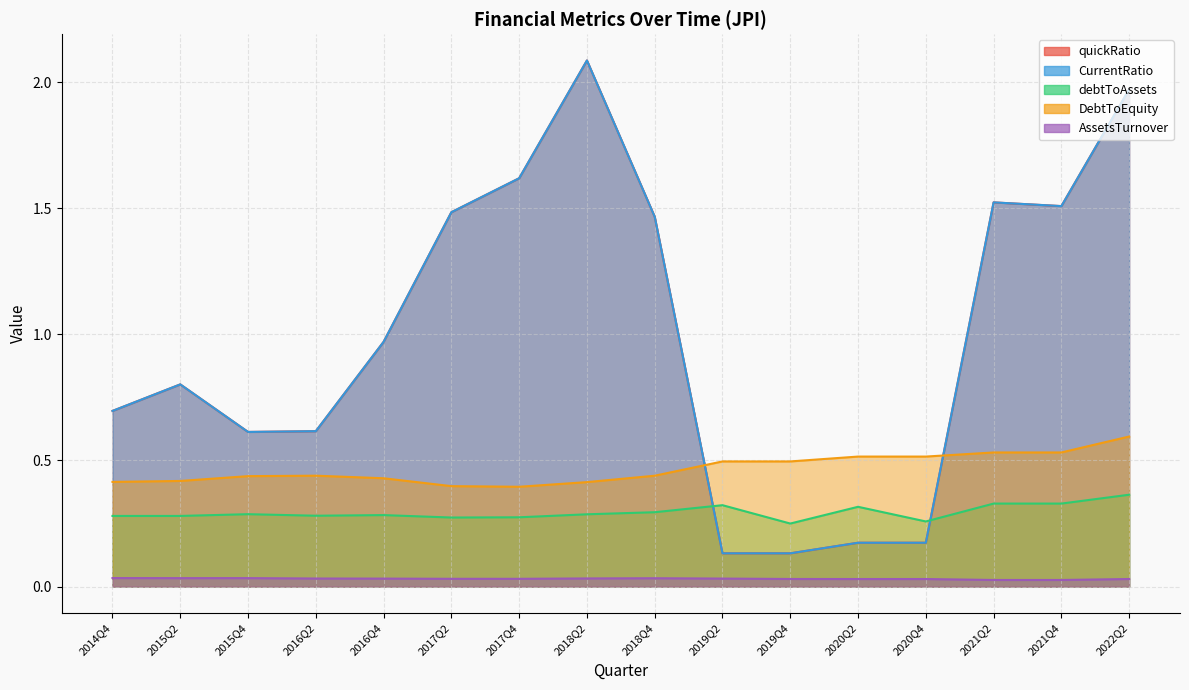

How many distinct data groups are displayed?

5